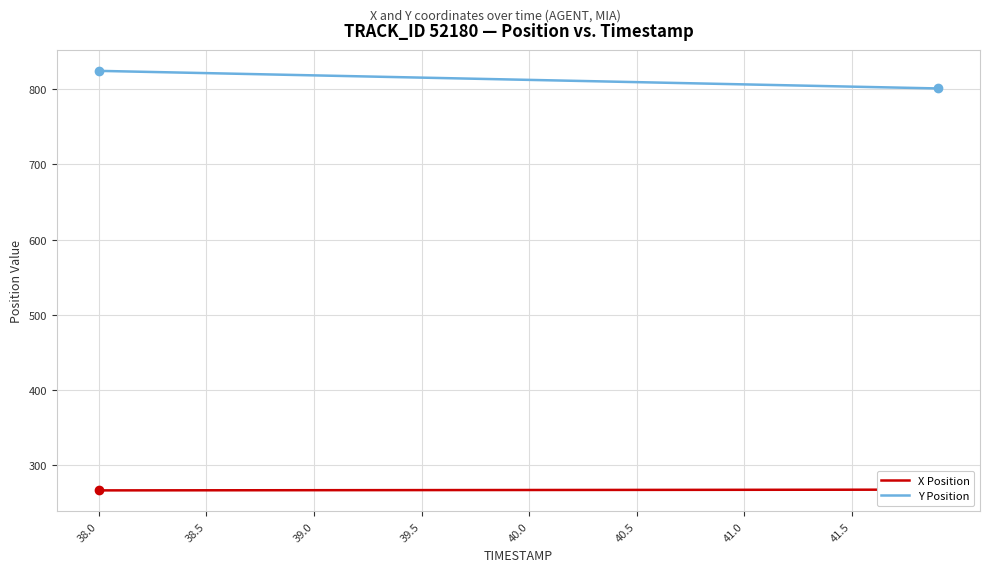

What are all the series names shown in the legend?

X Position, Y Position